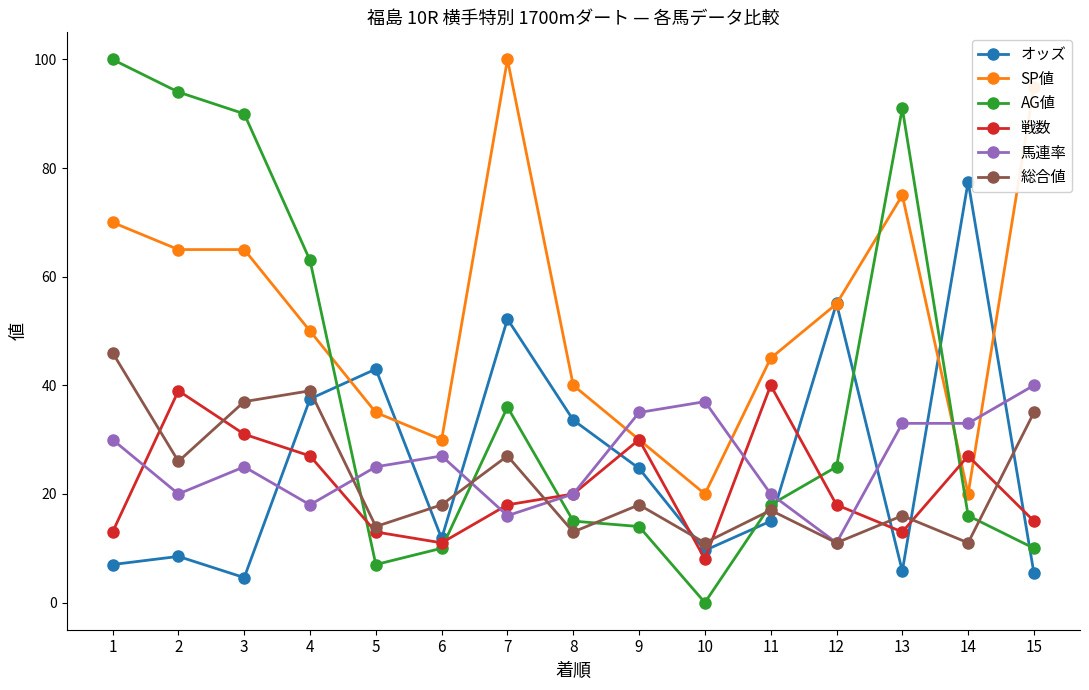

Which series has the widest spread of values?

AG値